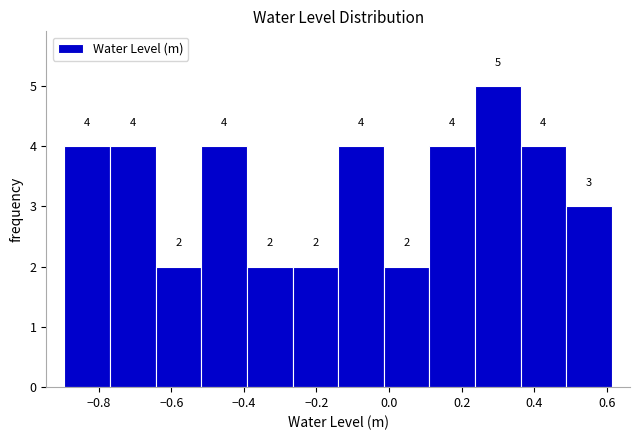

Reading left to right, list every bar in this chart as the range it spans on the x-axis followed by its height. The bar edges are not printed on the chart, so give them approximately, as read against the axis.

-0.90 to -0.76: 4
-0.76 to -0.64: 4
-0.64 to -0.52: 2
-0.52 to -0.40: 4
-0.40 to -0.26: 2
-0.26 to -0.14: 2
-0.14 to -0.02: 4
-0.02 to 0.12: 2
0.12 to 0.24: 4
0.24 to 0.36: 5
0.36 to 0.48: 4
0.48 to 0.62: 3